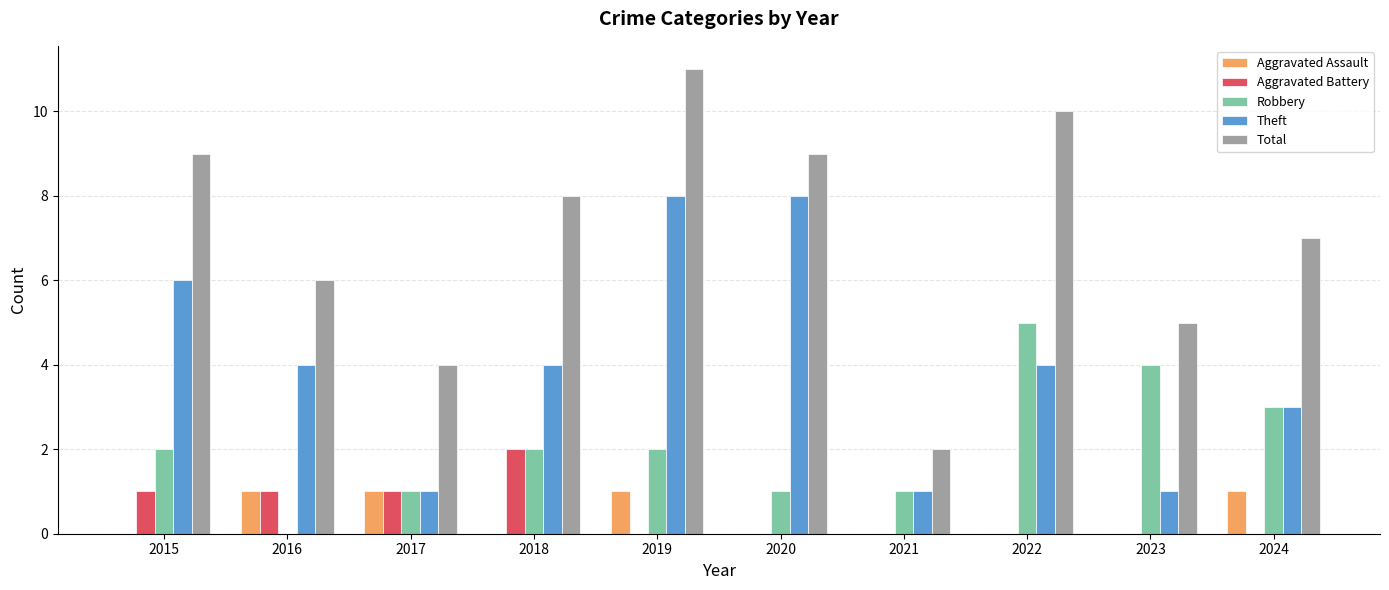

Are the bars grouped side by side (vs. stacked)?

Yes